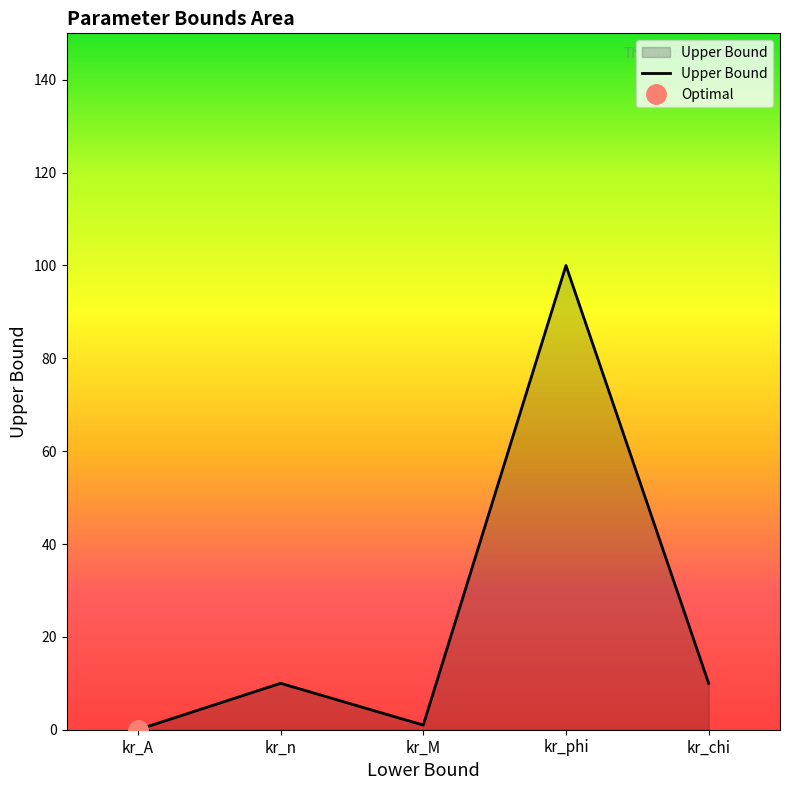

What is the label of the 4th point from the left?

kr_phi